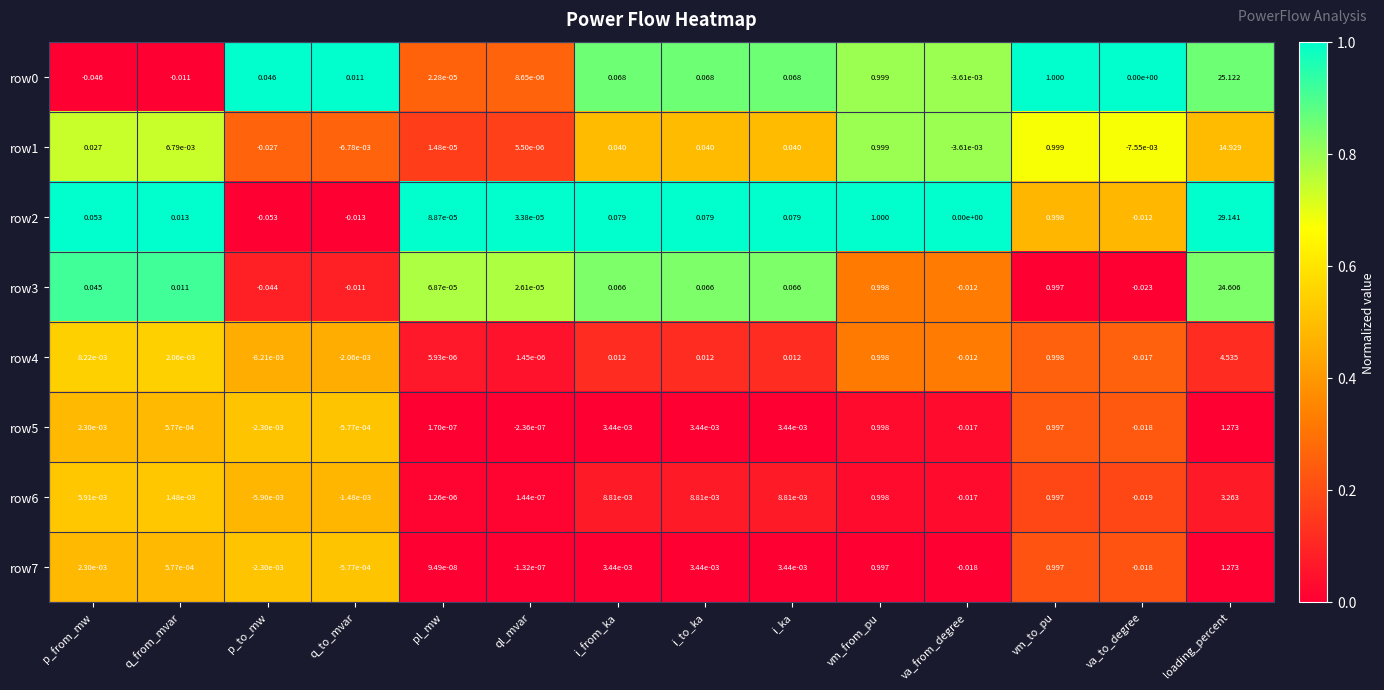

At which category is the sum across all series the highest?

loading_percent